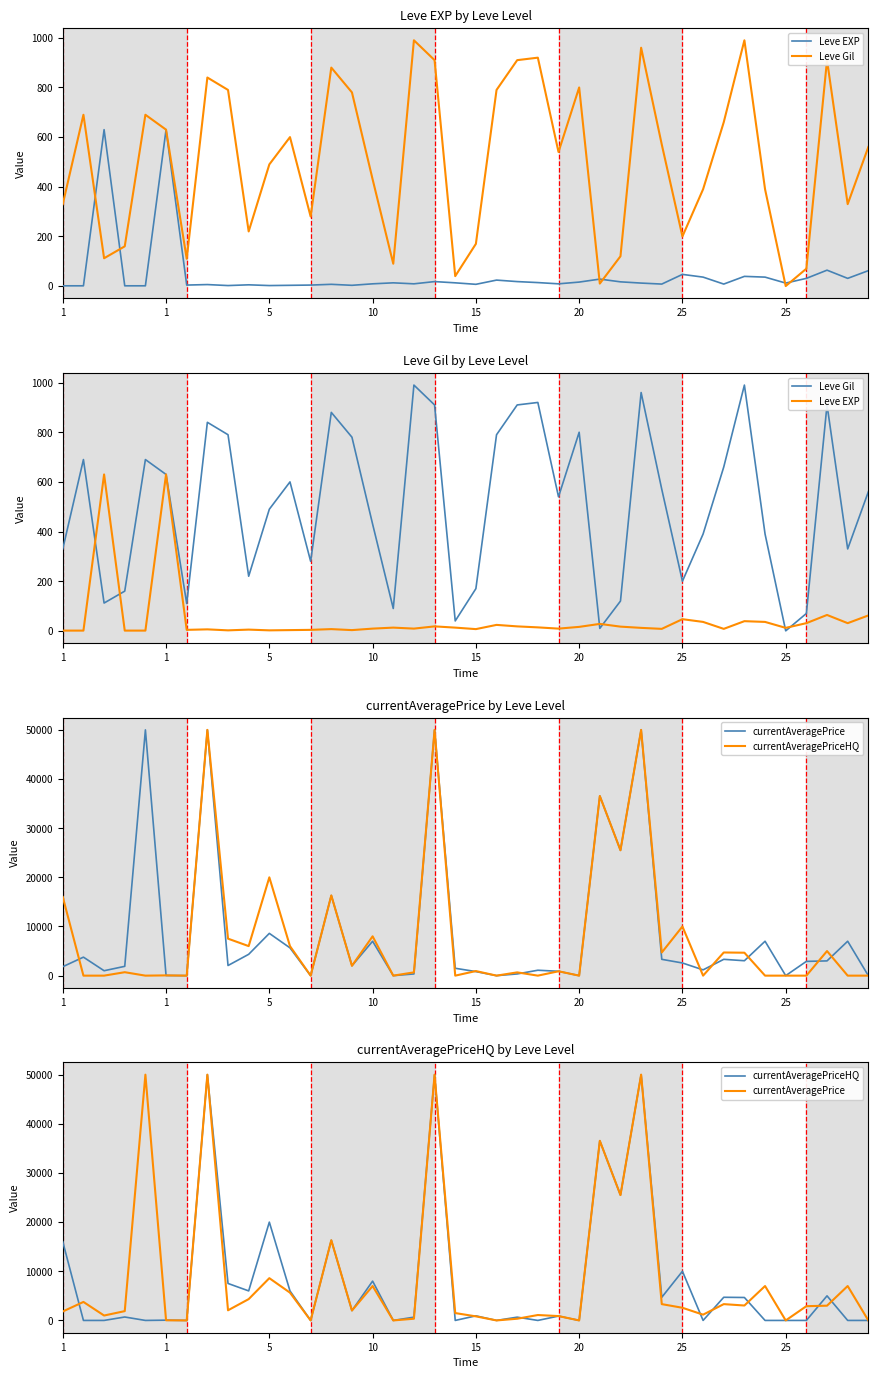

What is the sum of all currentAveragePrice values?

354860